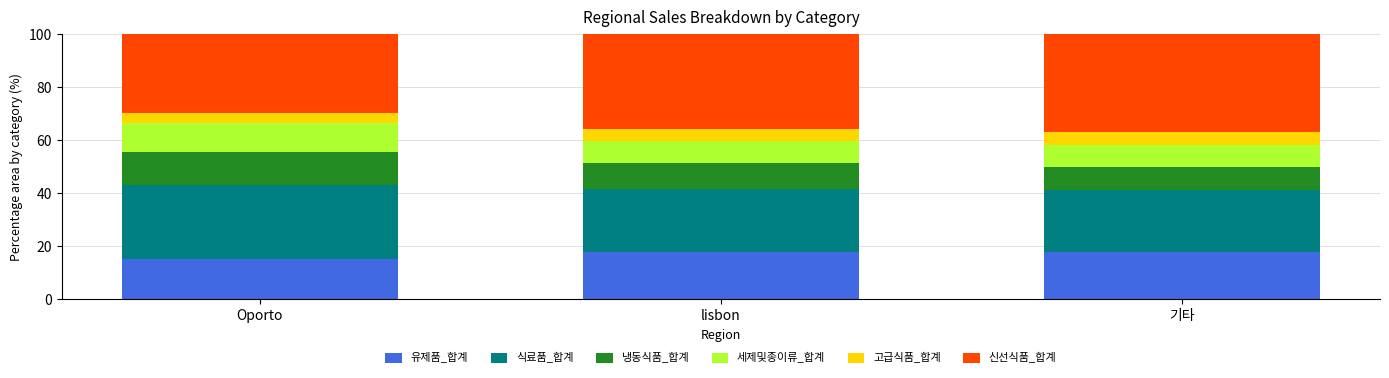

The value of 유제품_합계 at Oporto is 21.3. True or false?

False